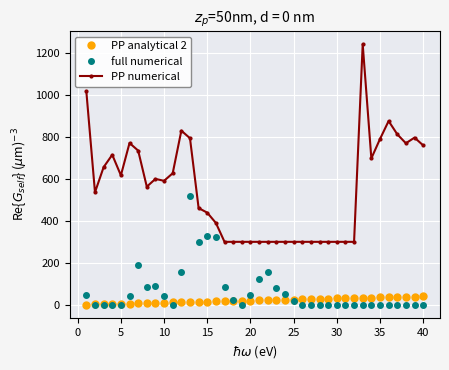

How many data points does each series have?

40